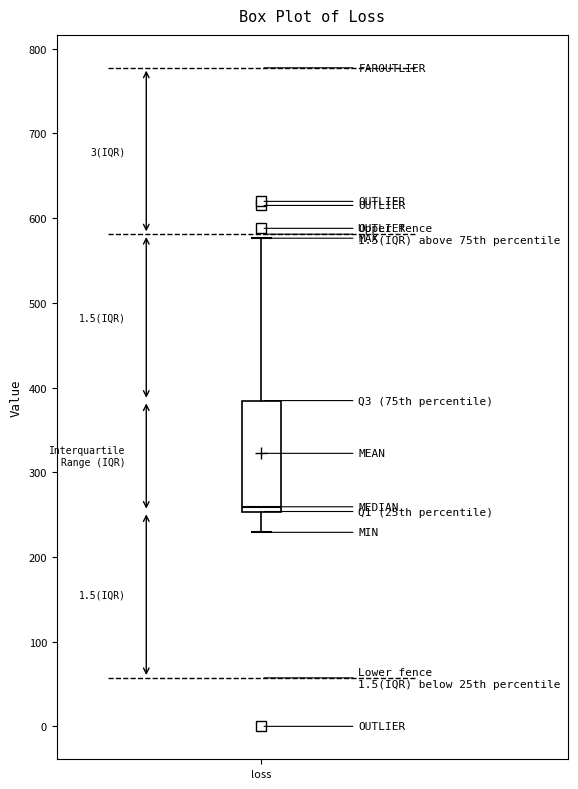

Where does the lower whisker of the box for loss end on the y-axis? The values are not printed on the chart, so give them approximately, as read against the axis.

230